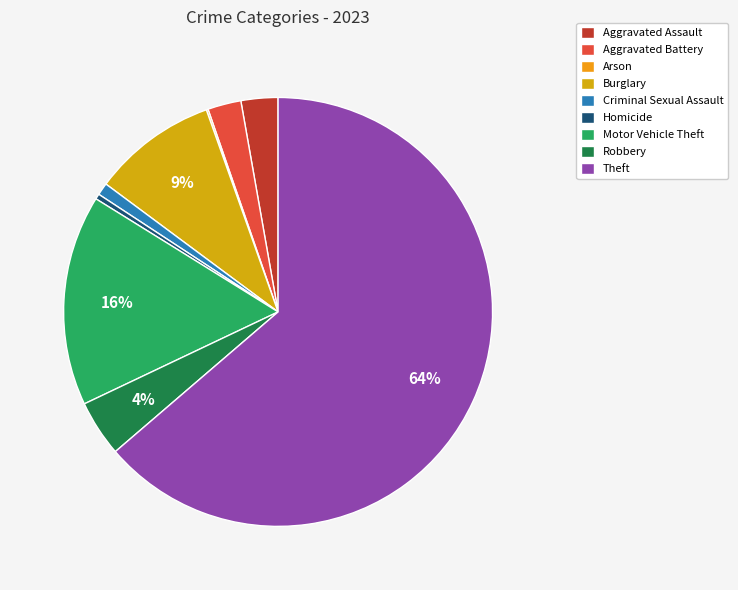

To the nearest percent, what is the combined percentage of Aggravated Battery and Theft?

66%